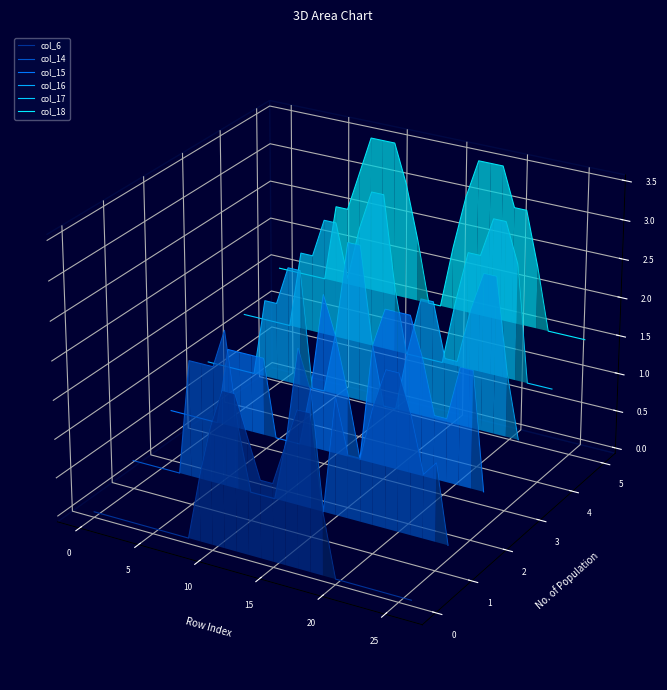

How many data points in col_15 are above 0?

6